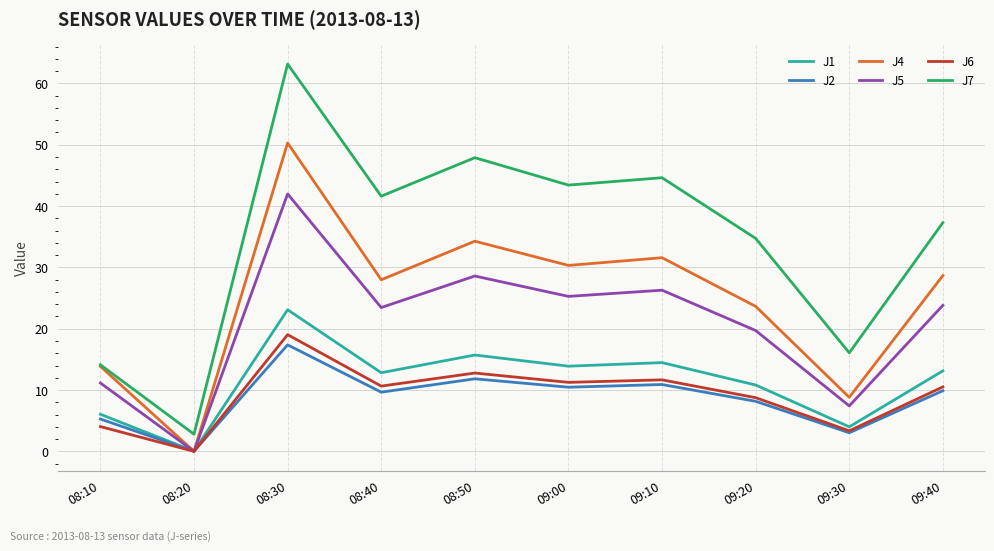

What is the highest value of the J2 series?

17.4